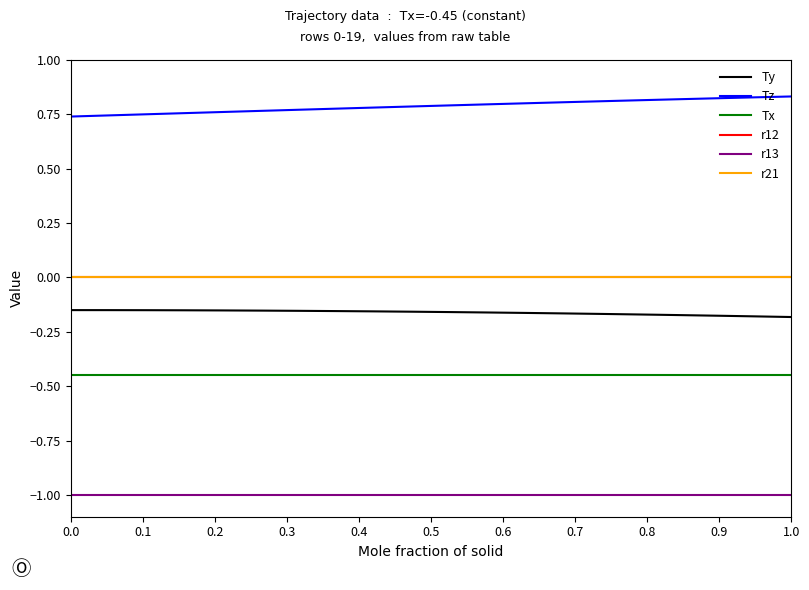

Rank the series by their maximum value, from lowest to highest.

r13, Tx, Ty, r12, r21, Tz